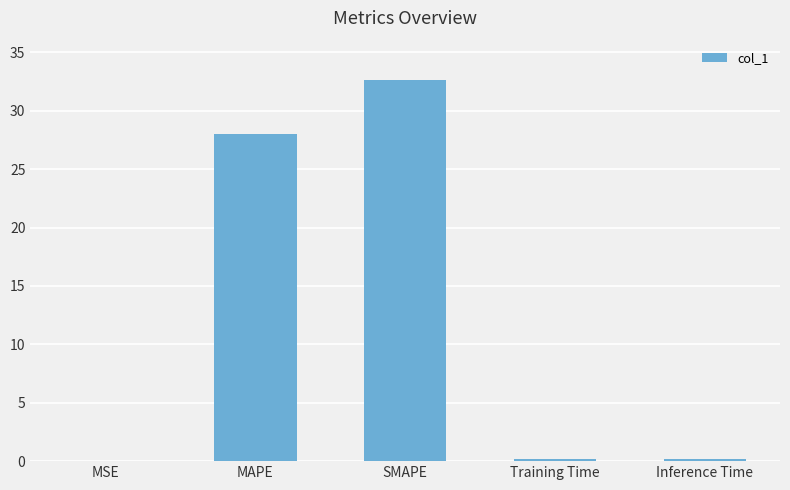

Where is the data nearest to the value 16?

MAPE